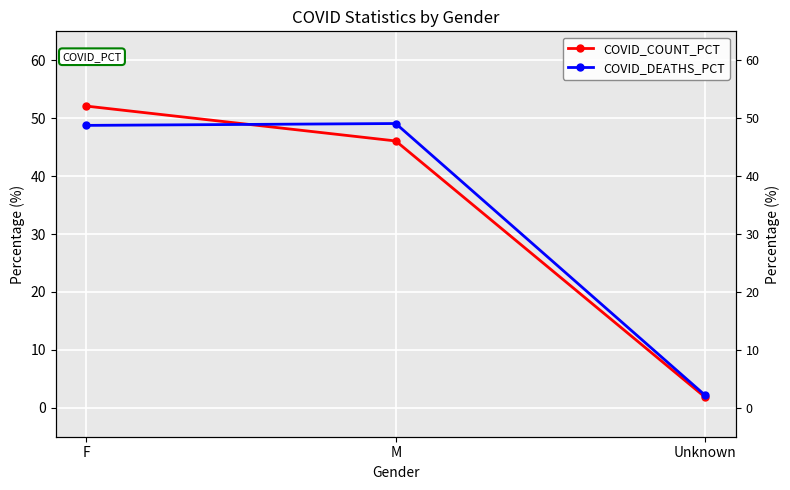

Is the value of COVID_COUNT_PCT at Unknown greater than the value of COVID_DEATHS_PCT at M?

No